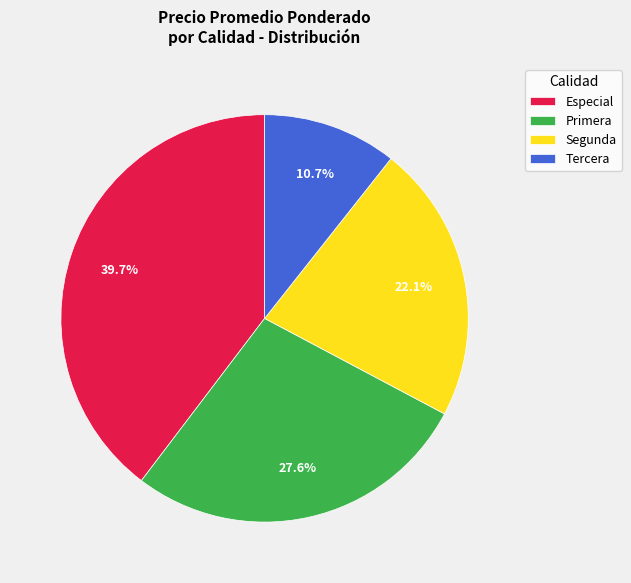

Does Primera represent more than half of the total?

No